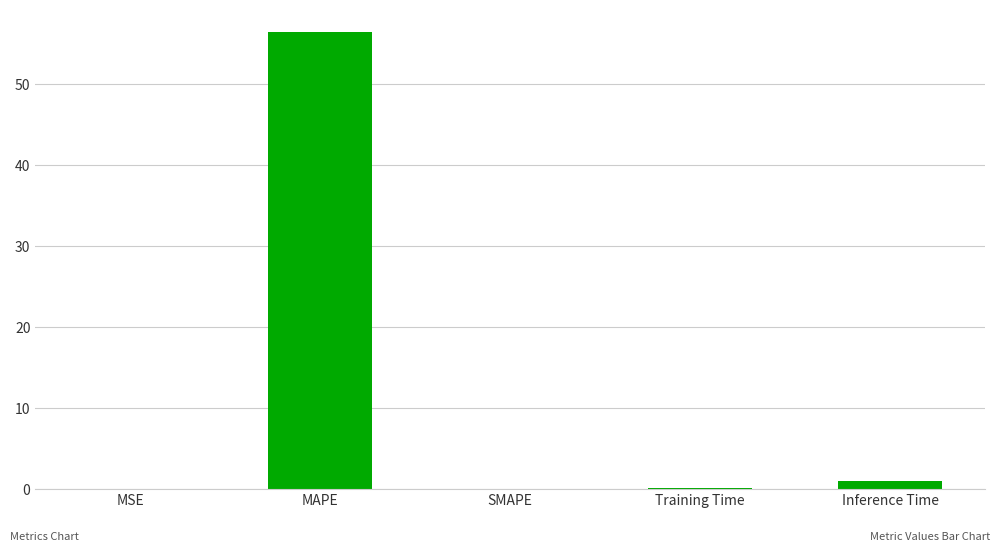

What is the maximum value shown in the chart?

56.3